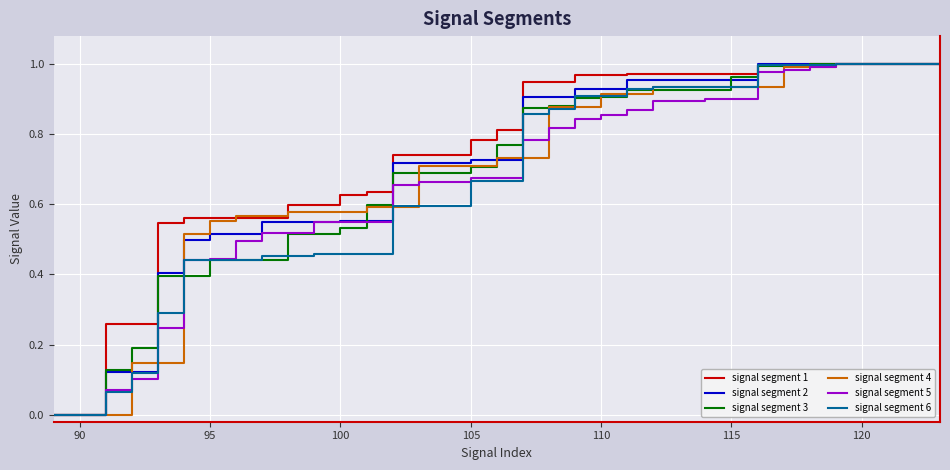

Is it true that signal segment 5 equals 0.4 at 110?

False